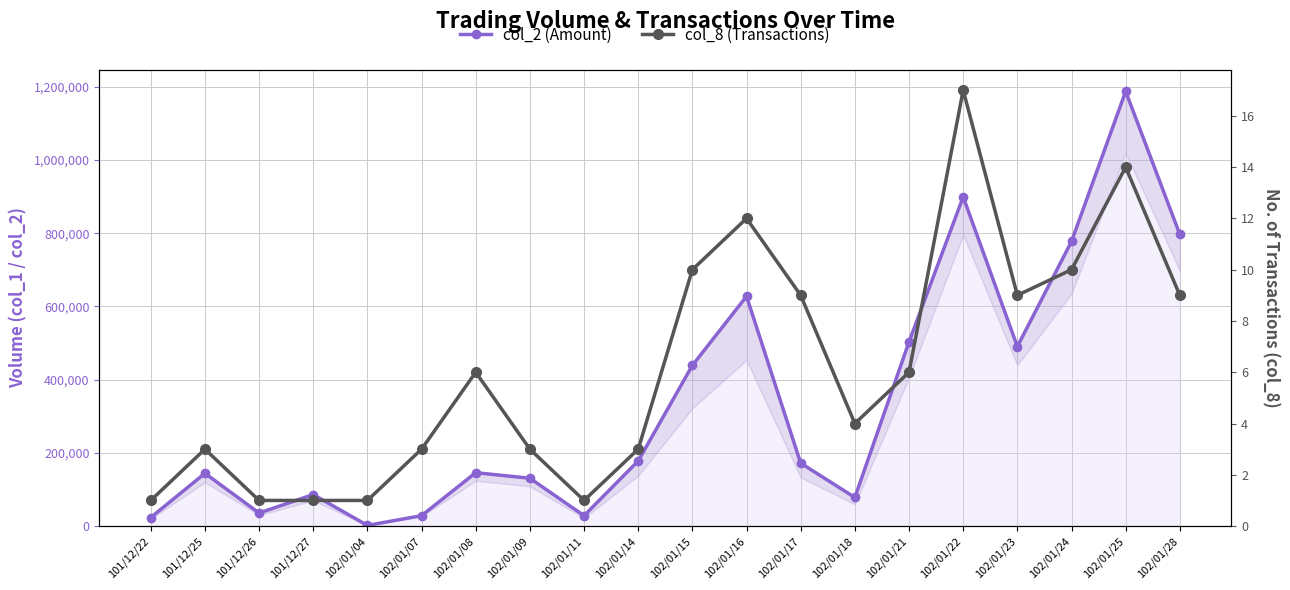

What is the value of the col_2 (Amount) point at the 18th from the left?

777580